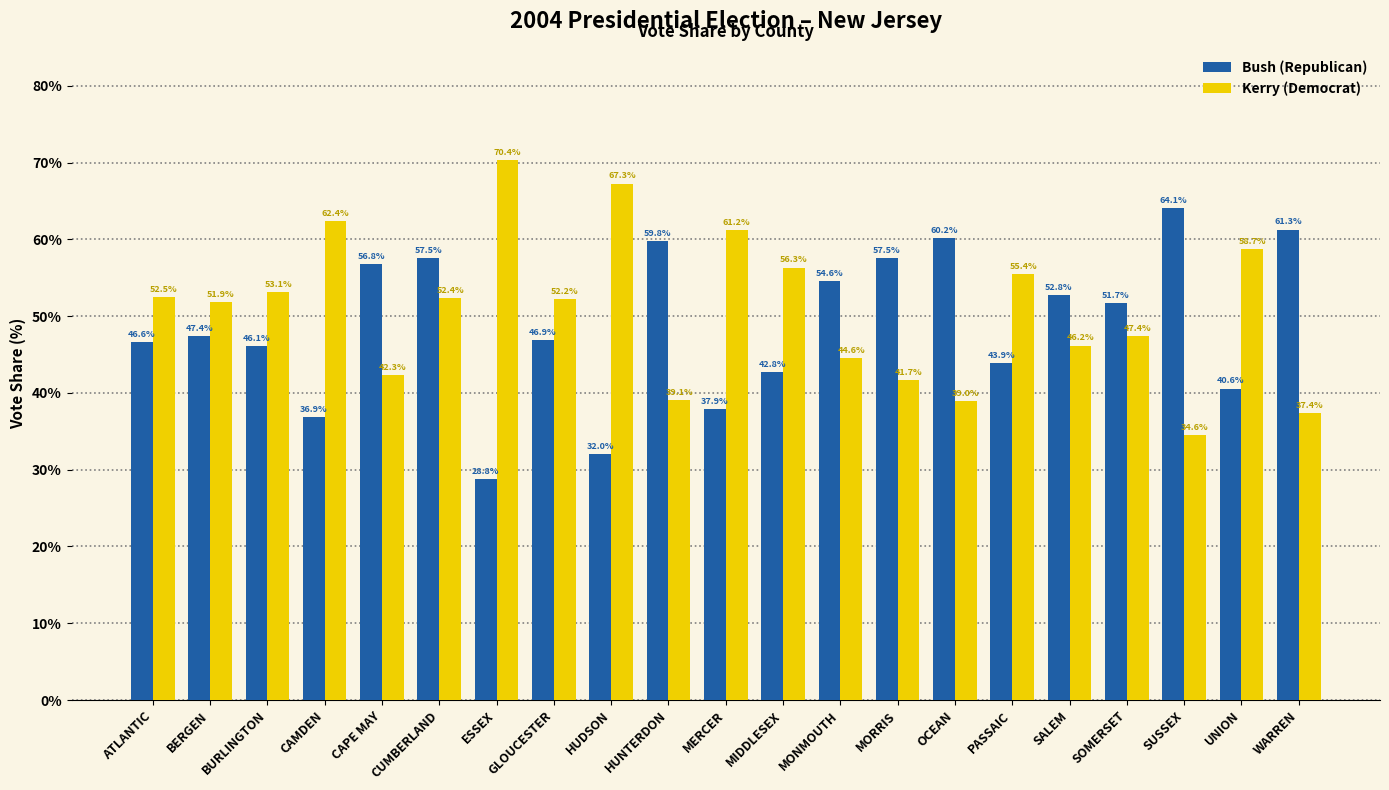

What is the total value across all series at WARREN?

98.7